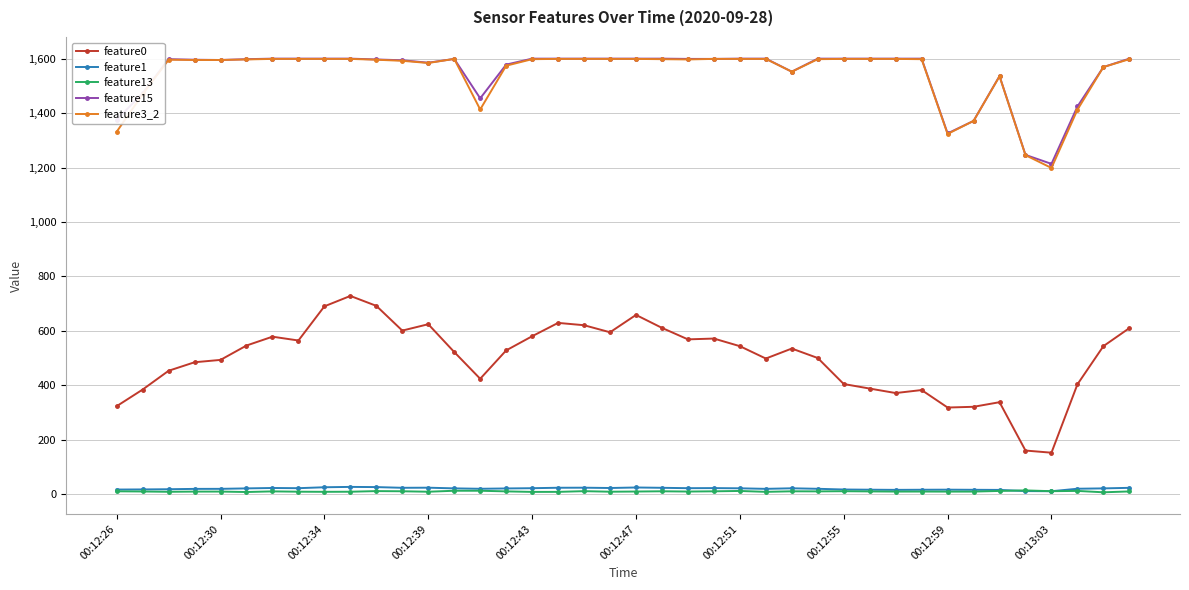

True or false: feature3_2 and feature0 cross at least once.

False